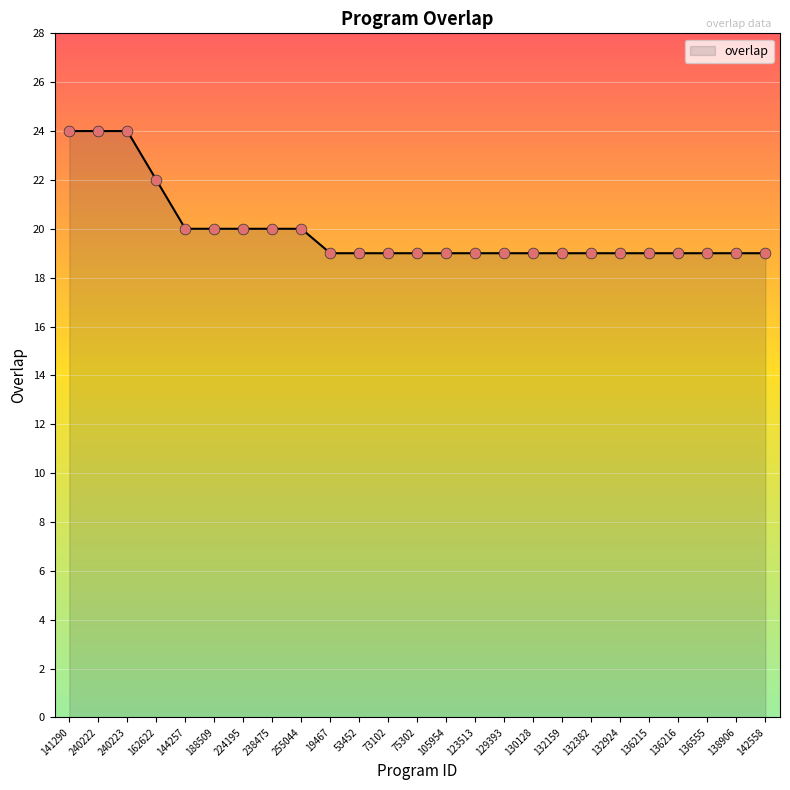

Between 162622 and 138906, which is larger?

162622